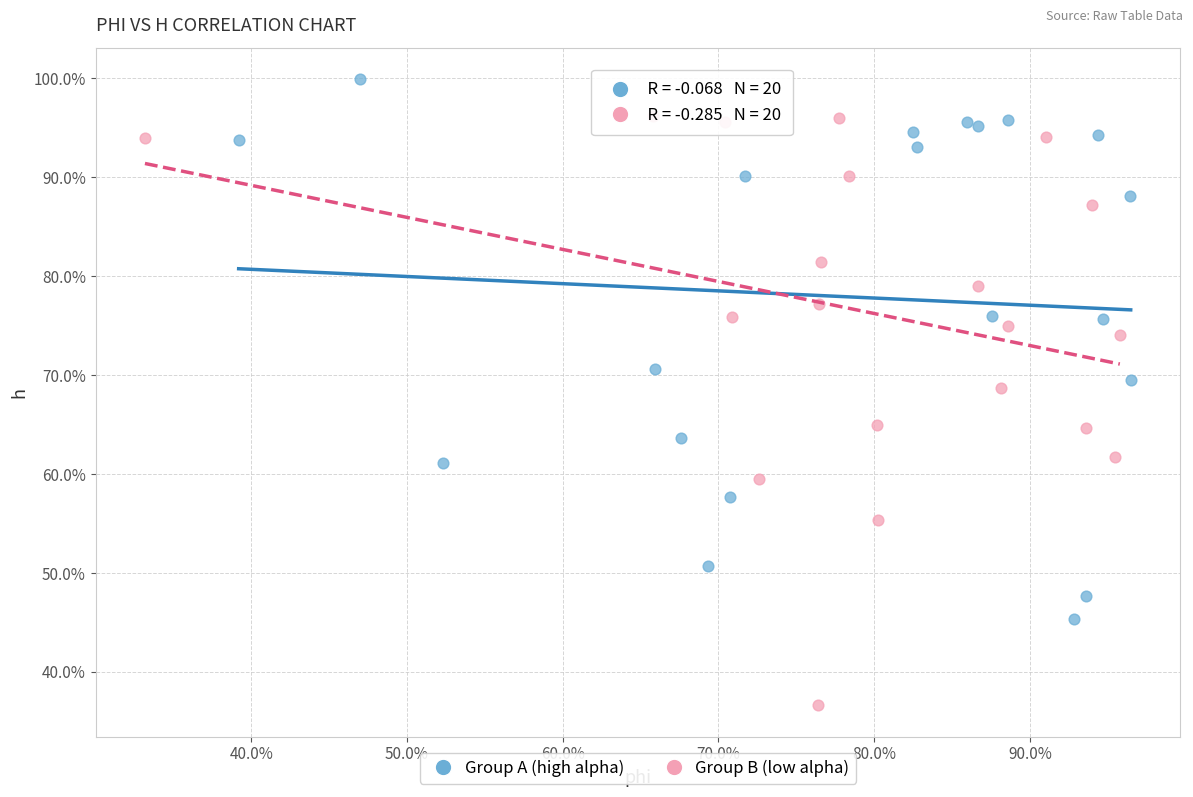

Which series reaches the maximum Y coordinate?

Group A (high alpha)